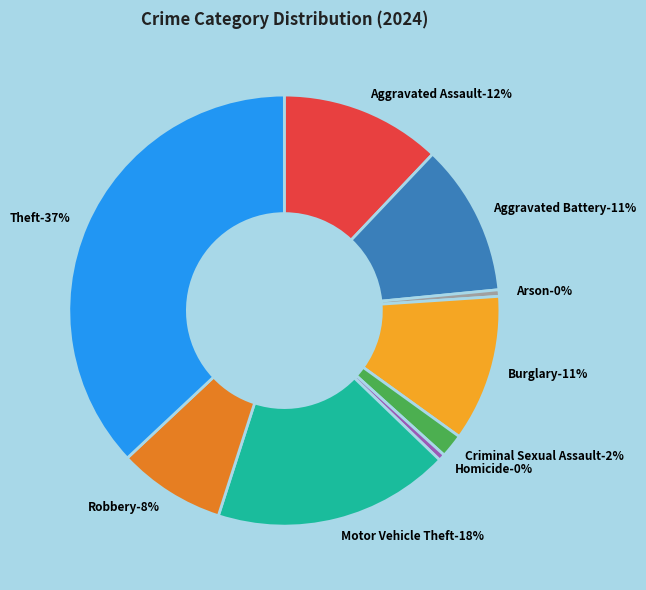

Combined, do Theft and Robbery account for over 50%?

No